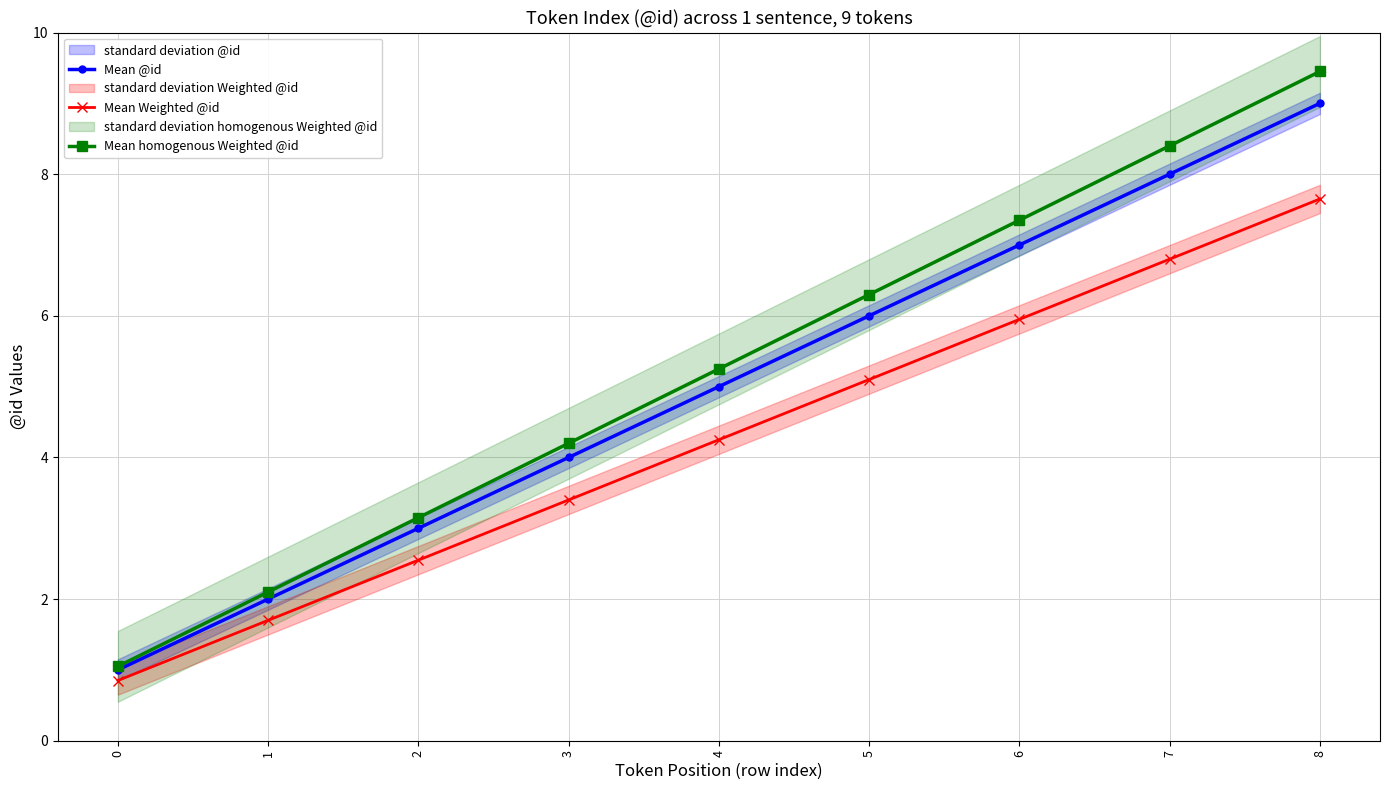

What is the sum of the Mean Weighted @id values at 3 and 1?

5.1